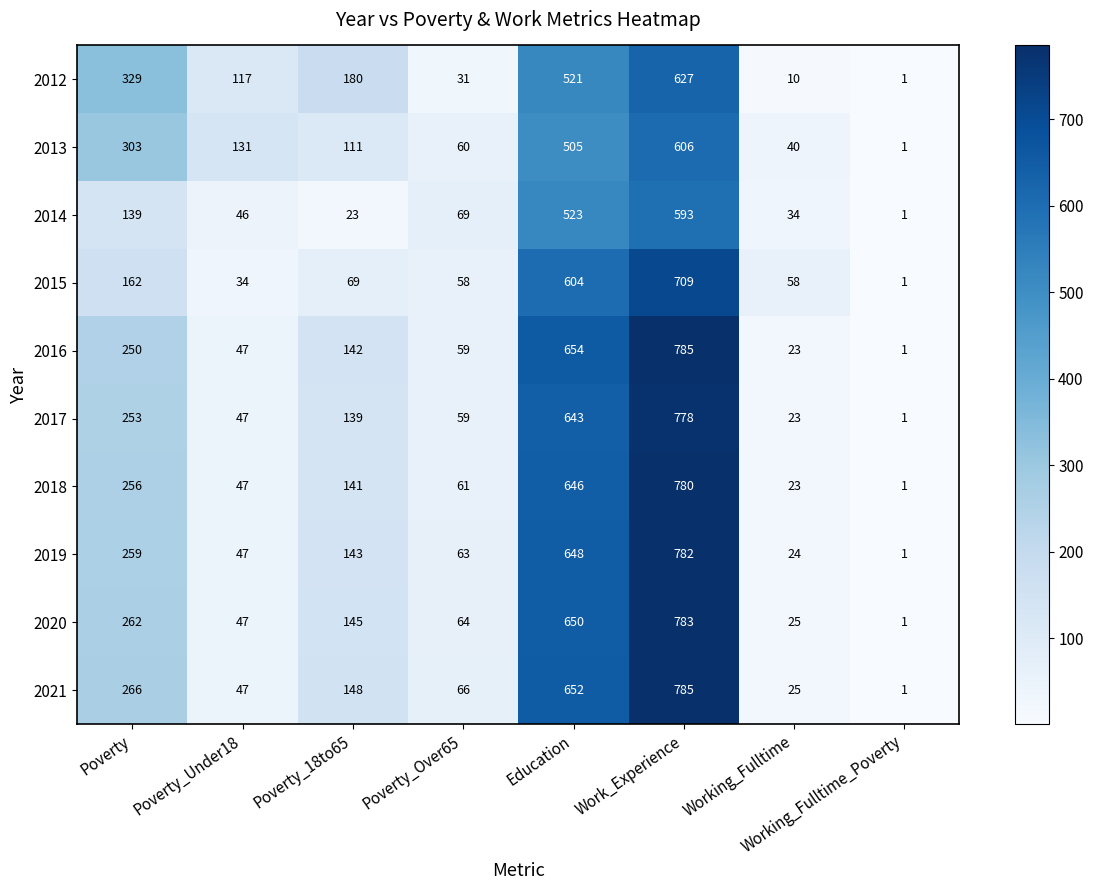

The value of 2020 at Poverty_18to65 is 37. True or false?

False